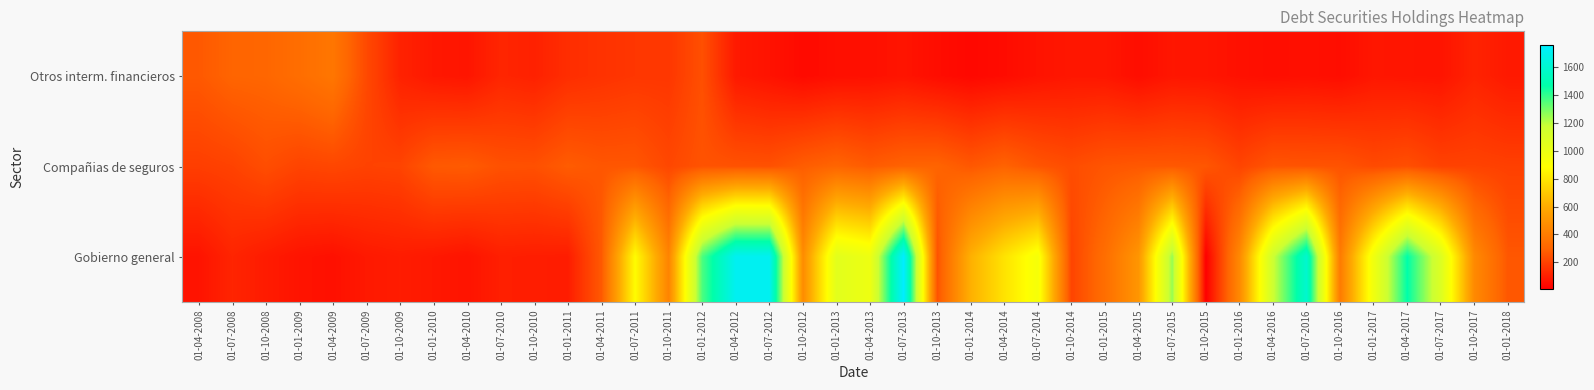

How many distinct data groups are displayed?

3